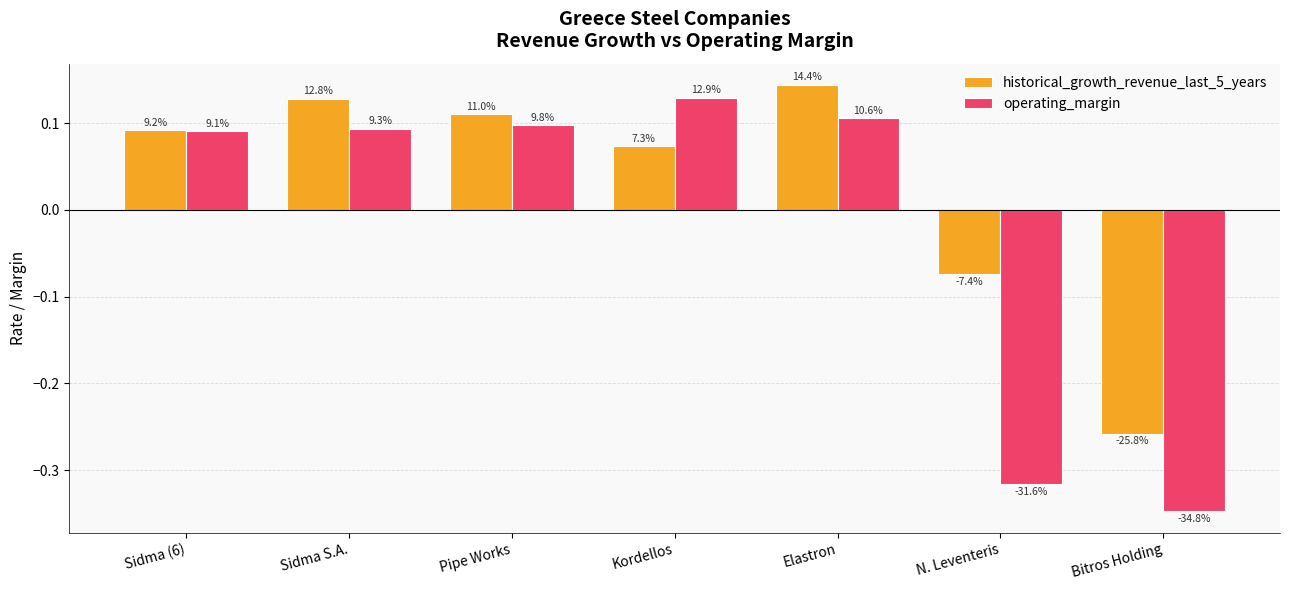

What is the smallest value displayed?

-0.3